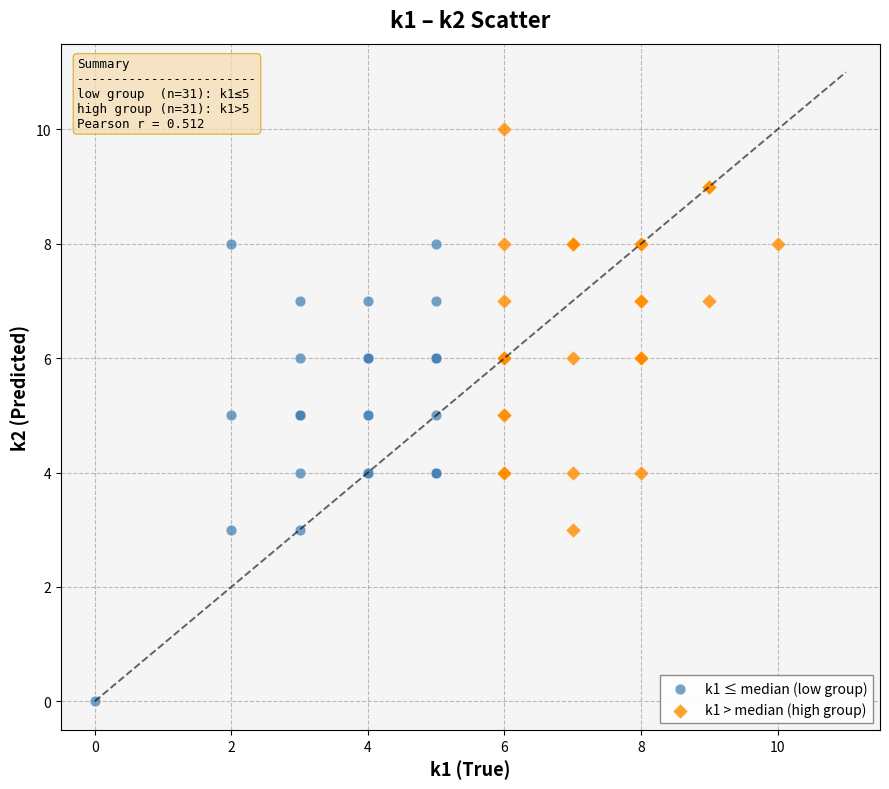

Which series has the largest Y range (max minus min)?

k1 ≤ median (low group)